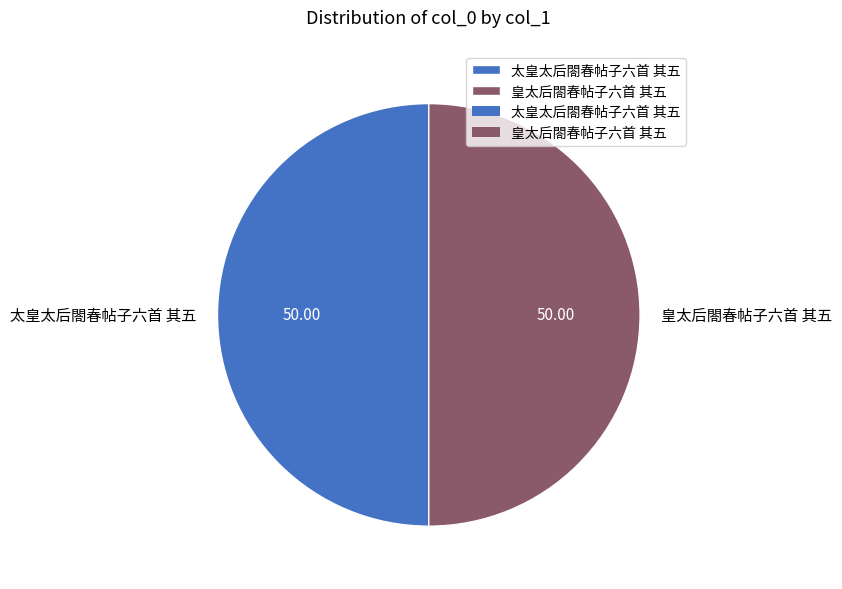

Is the sum of 皇太后閤春帖子六首 其五 and 太皇太后閤春帖子六首 其五 greater than half?

Yes